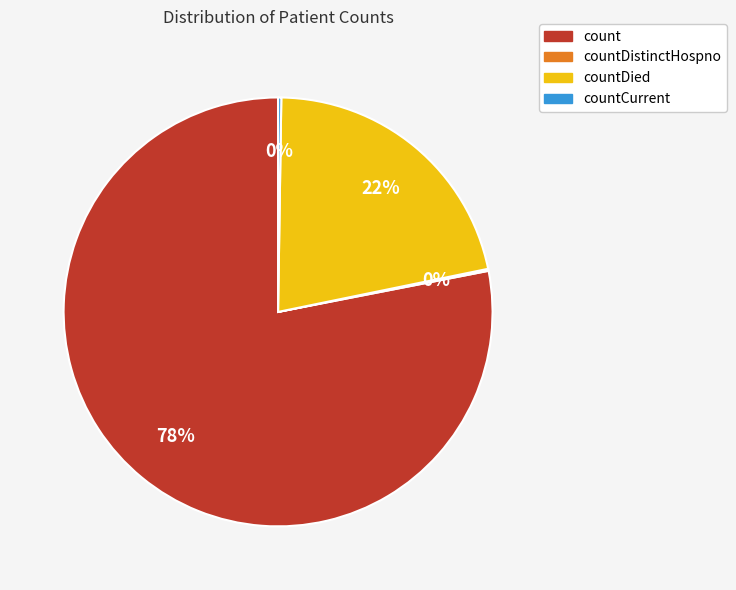

What is the largest slice in the pie chart?

count